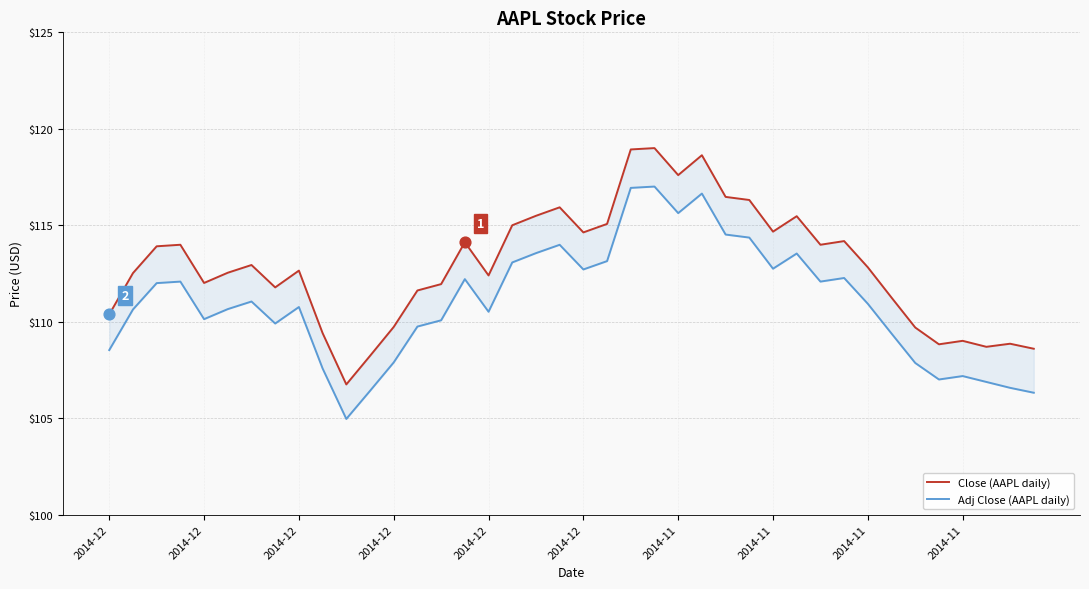

Is the value of Close (AAPL daily) at 14 greater than the value of Adj Close (AAPL daily) at 28?

No